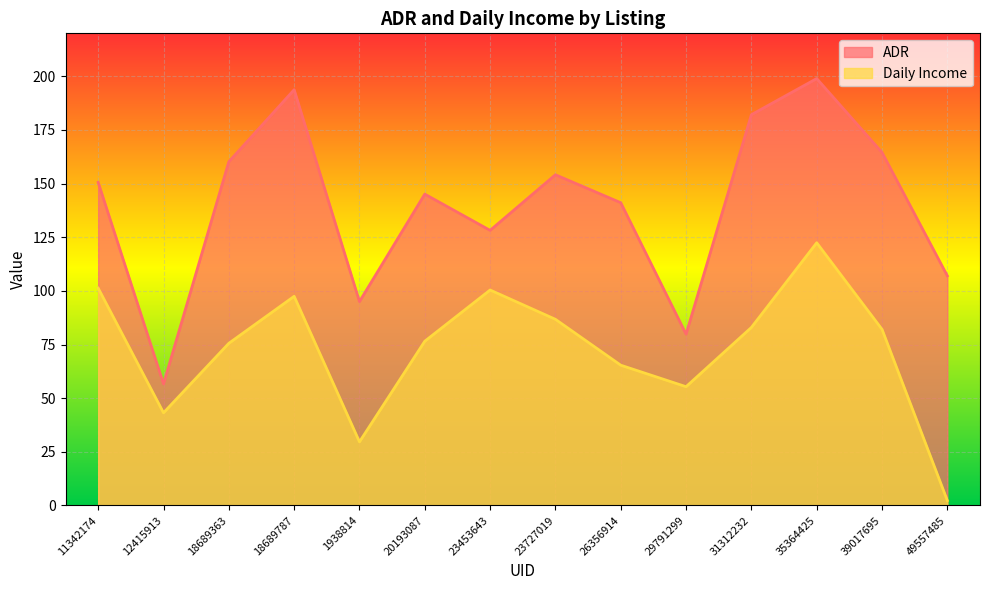

What is the total value across all series at 35364425?

321.3